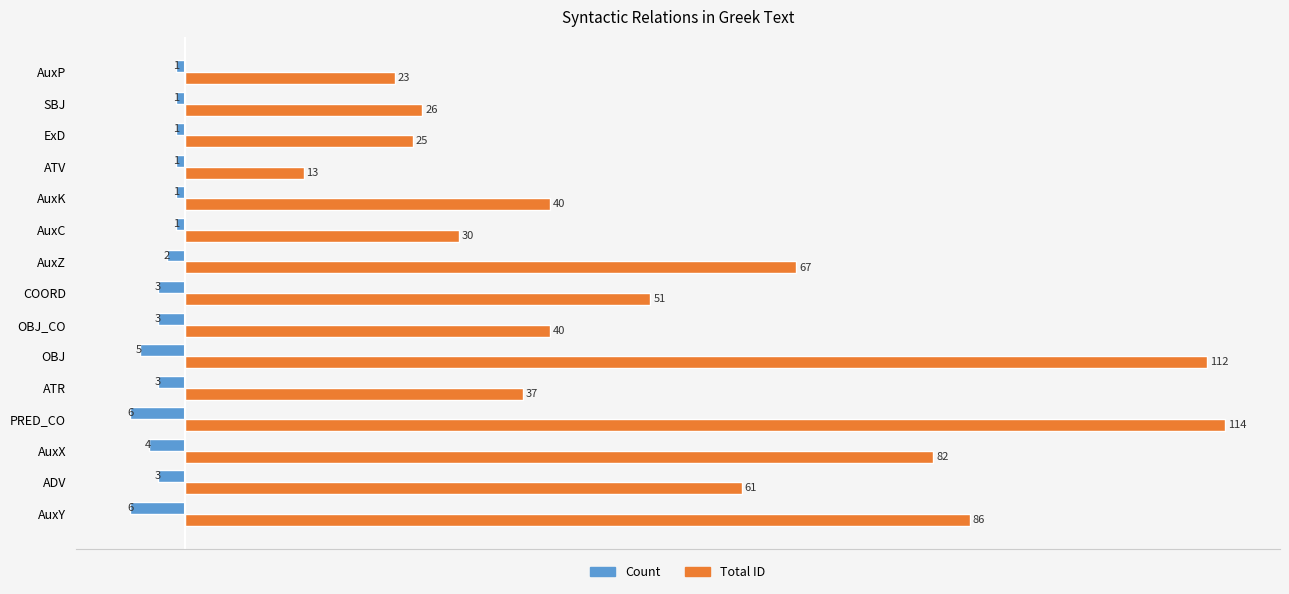

Rank the series by their average value, from lowest to highest.

Count, Total ID